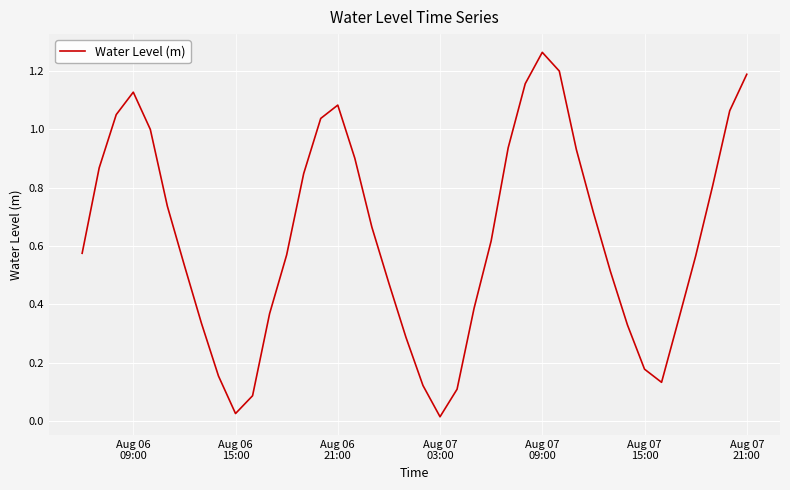

Is this an area chart (filled region under the line)?

No